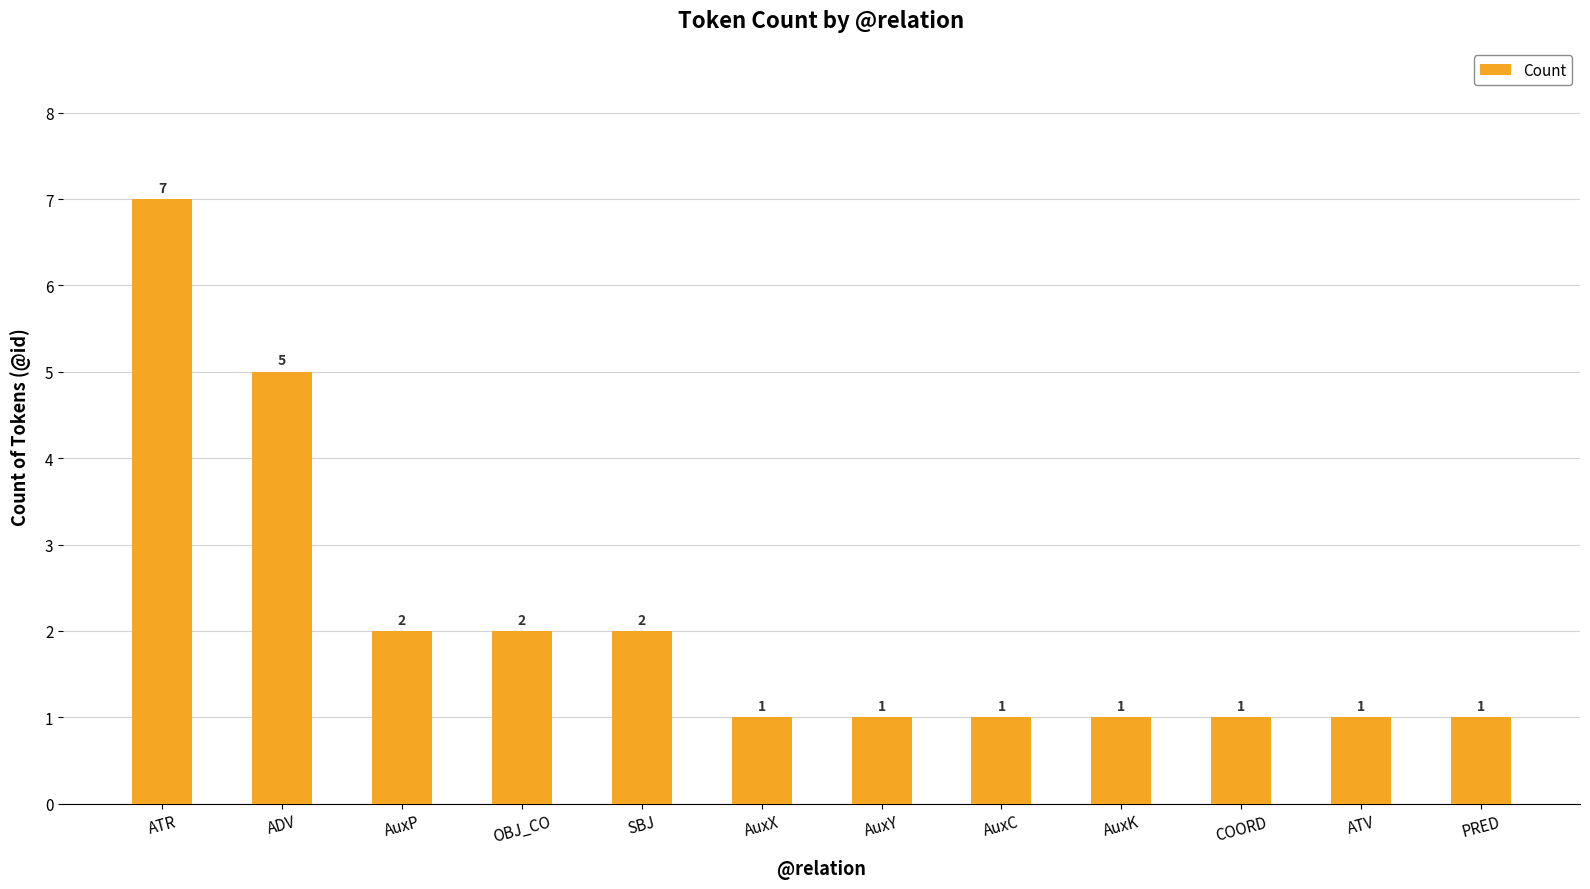

What is the maximum value shown in the chart?

7